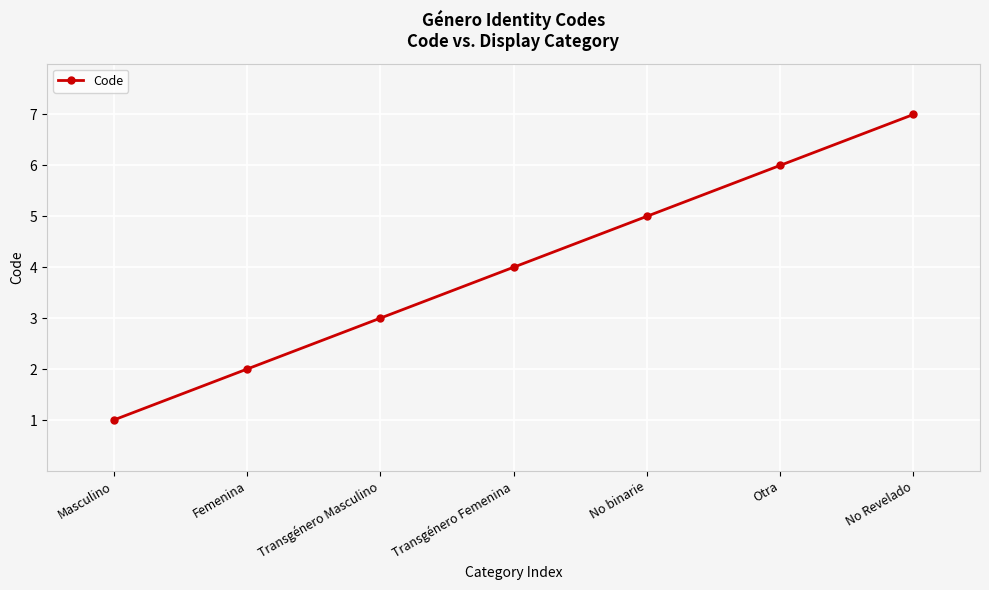

How many lines are shown in the chart?

1